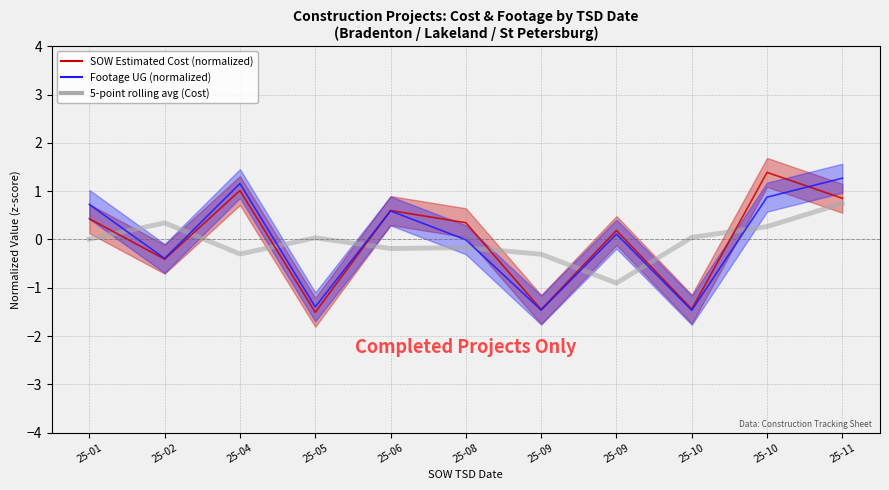

Which series has the largest range (max minus min)?

SOW Estimated Cost (normalized)